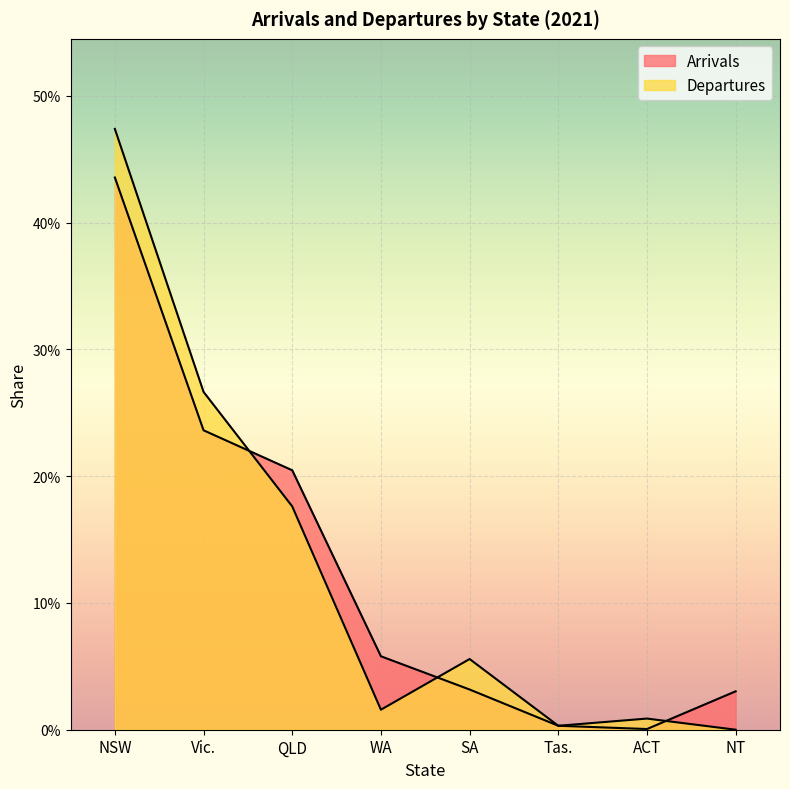

How many lines are shown in the chart?

2